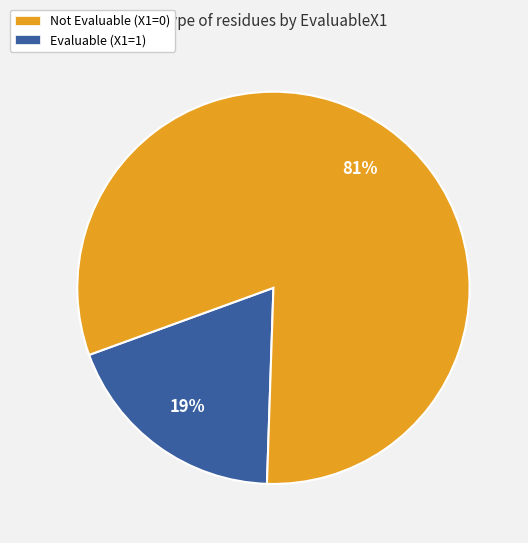

The Evaluable (X1=1) slice represents 69% of the pie. True or false?

False